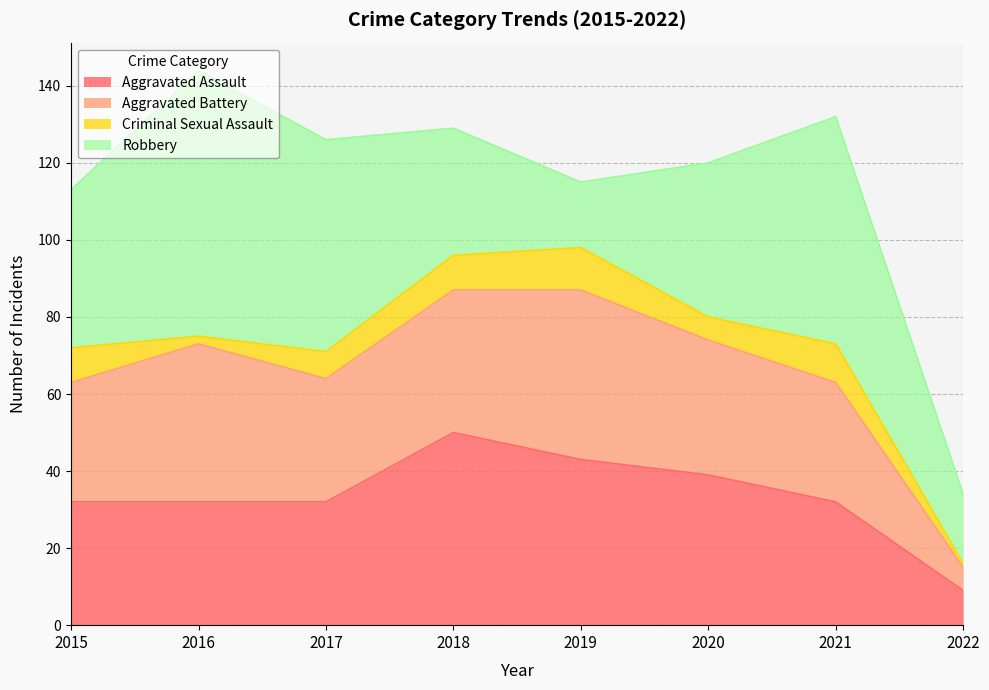

At which label is Aggravated Battery closest to 25?

2015